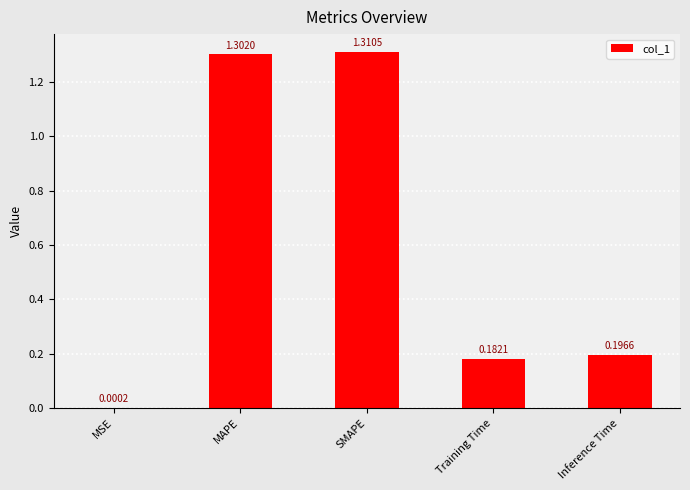

At which label is the value closest to 0?

MSE